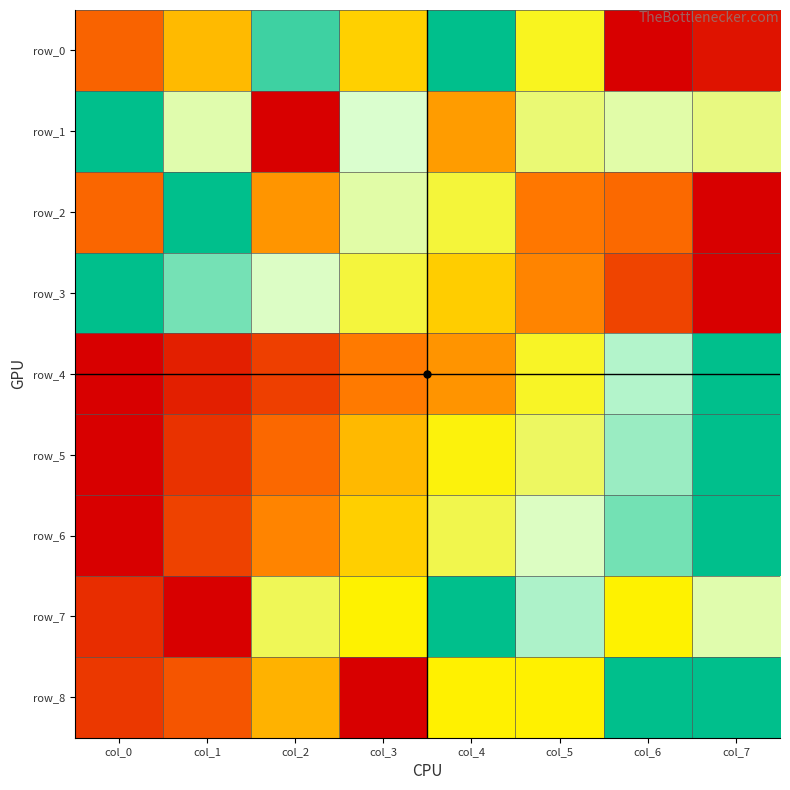

List the labels in order of row_1 value, largest first.

col_0, col_3, col_1, col_6, col_7, col_5, col_4, col_2